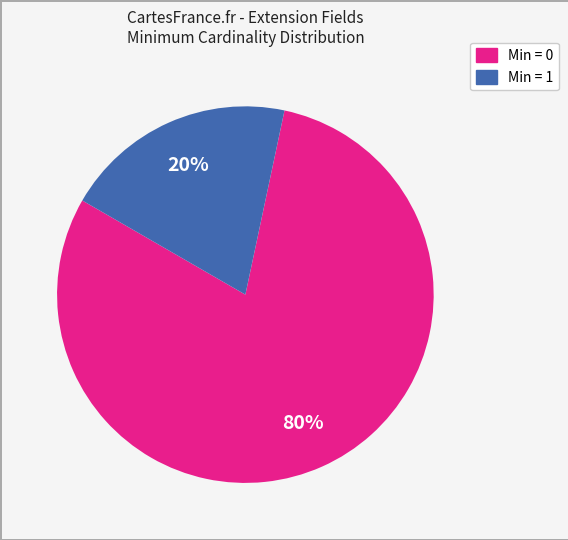

Is there any slice that represents more than half of the pie?

Yes